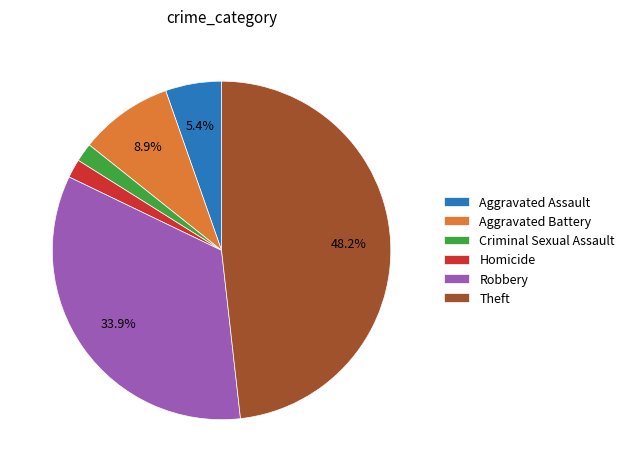

To the nearest percent, what is the difference between the largest and smallest slice percentages?

46%